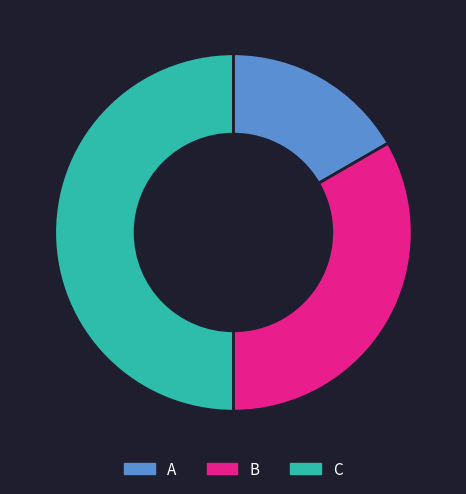

Which slice is the smallest?

A